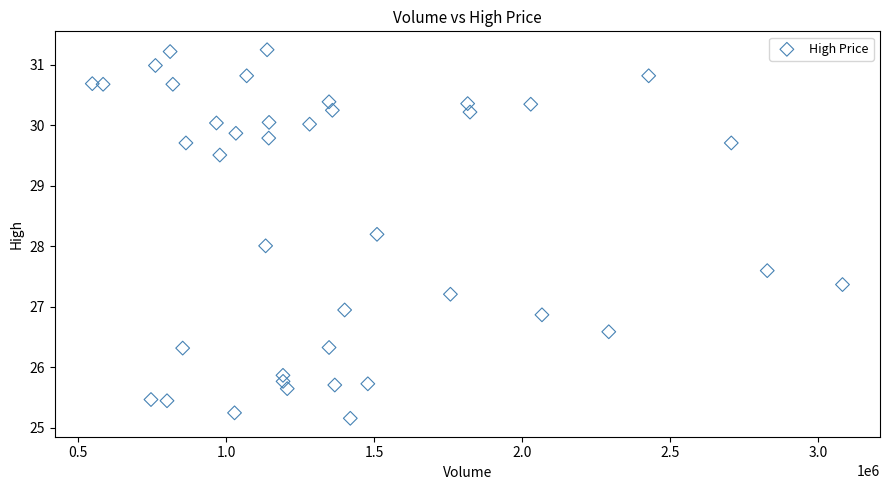

What is the range of X values (max minus min)?

2533200.0